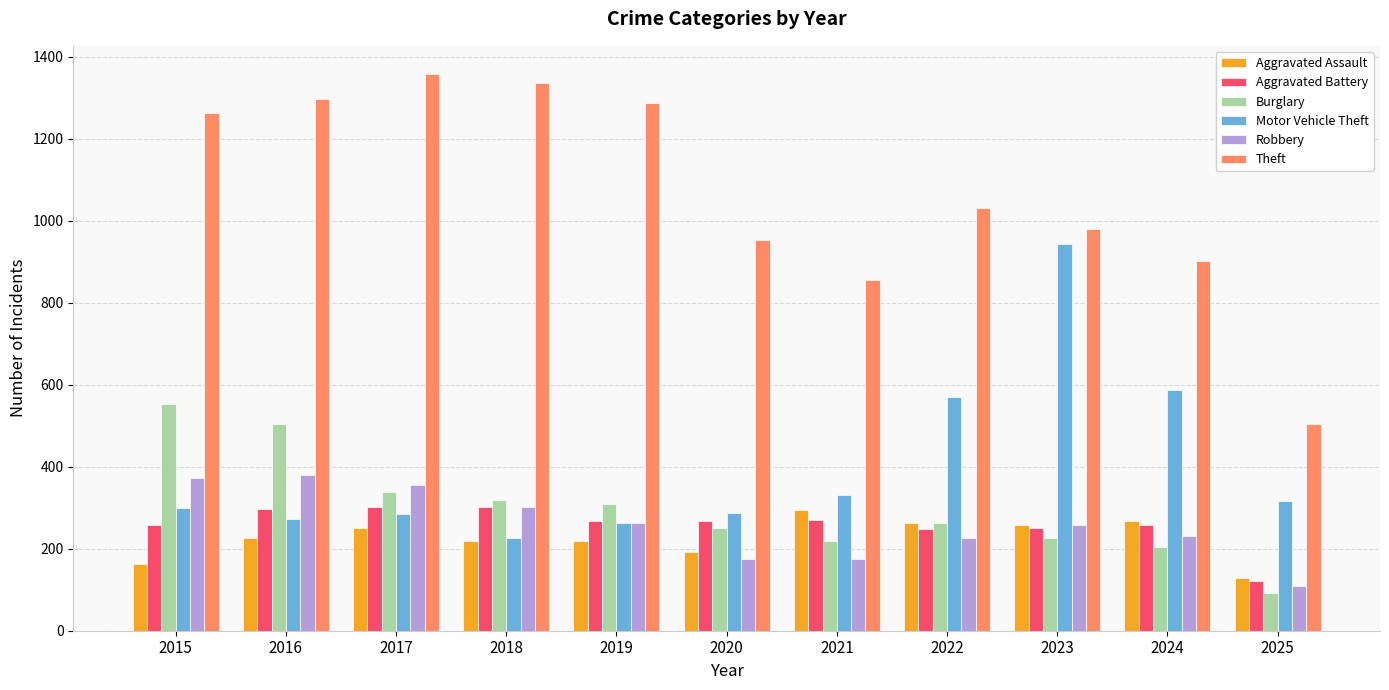

Between 2015 and 2018, which series saw the biggest shift?

Burglary